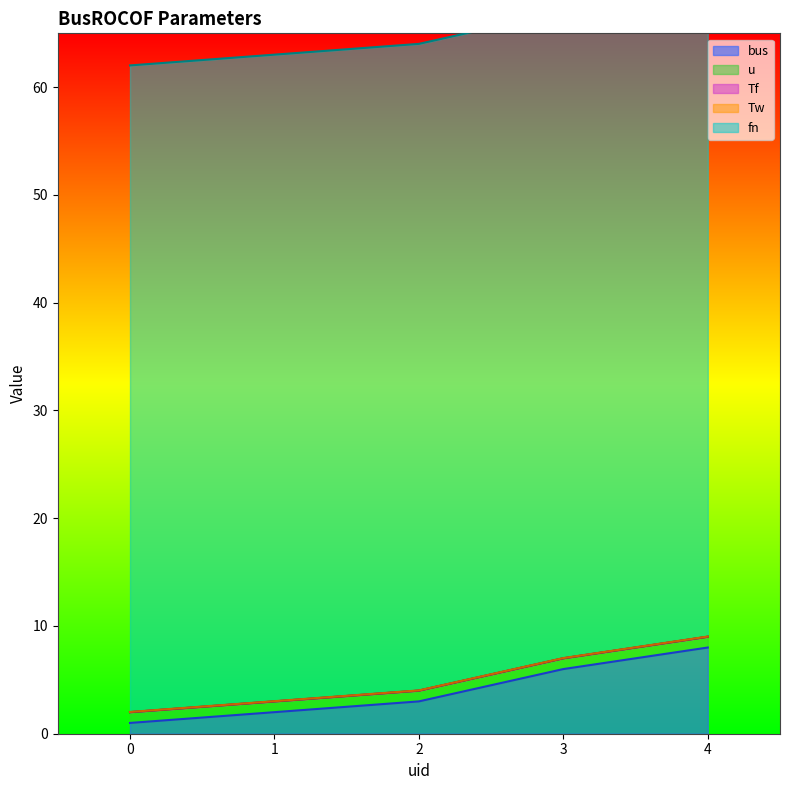

At 4, list the series in order from smallest to largest.

Tf, Tw, u, bus, fn